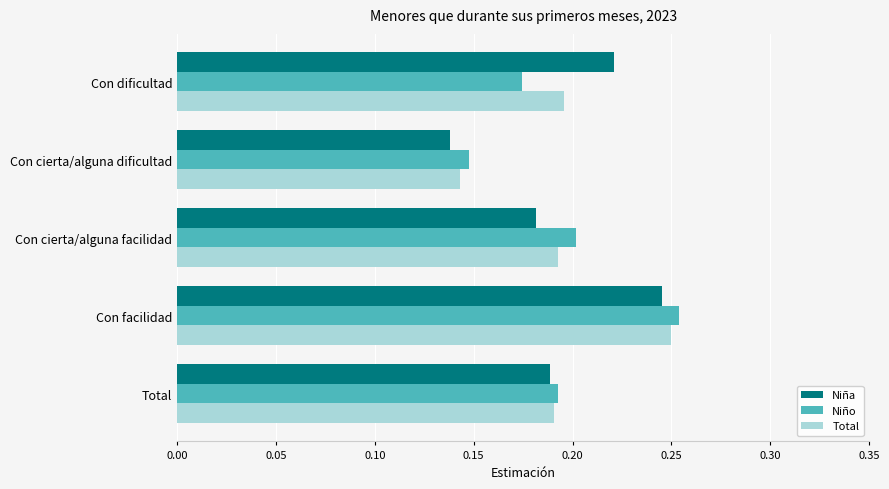

True or false: Niño has a value of 0.2 at Con cierta/alguna facilidad.

True